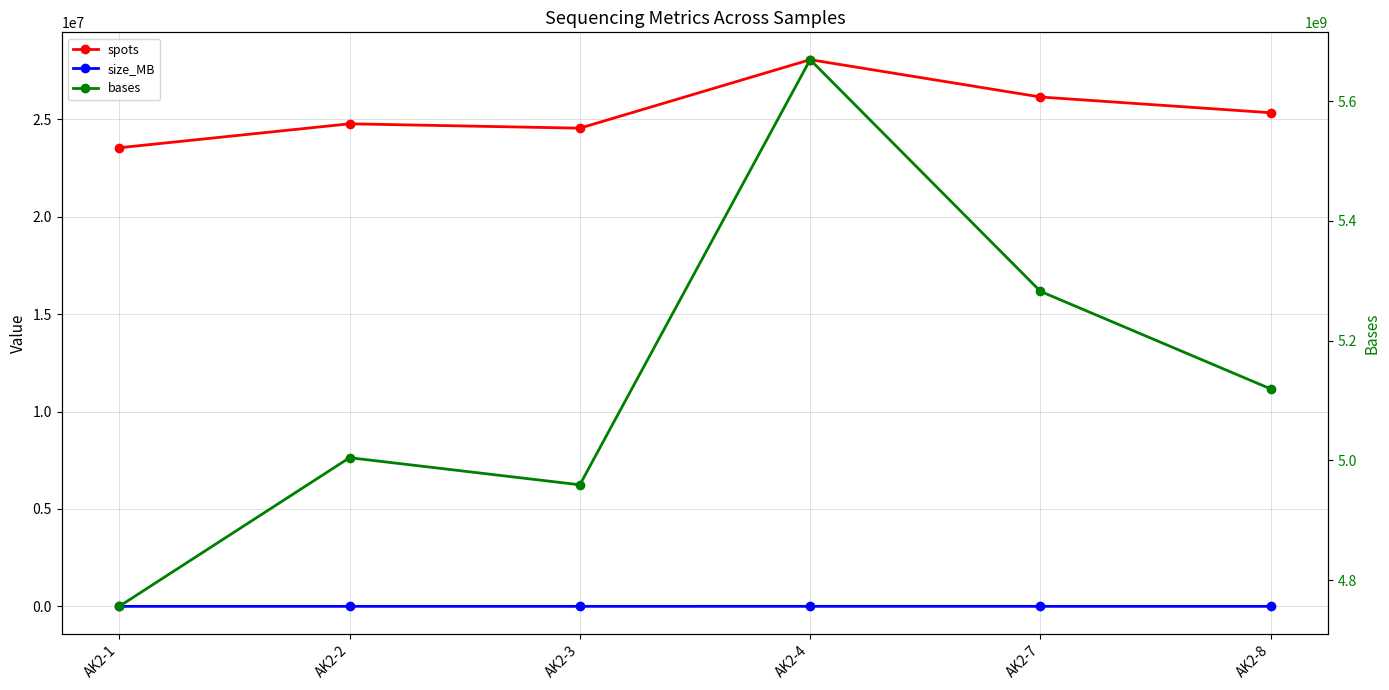

What value does the spots series have at AK2-8, to the nearest 100?

25343500